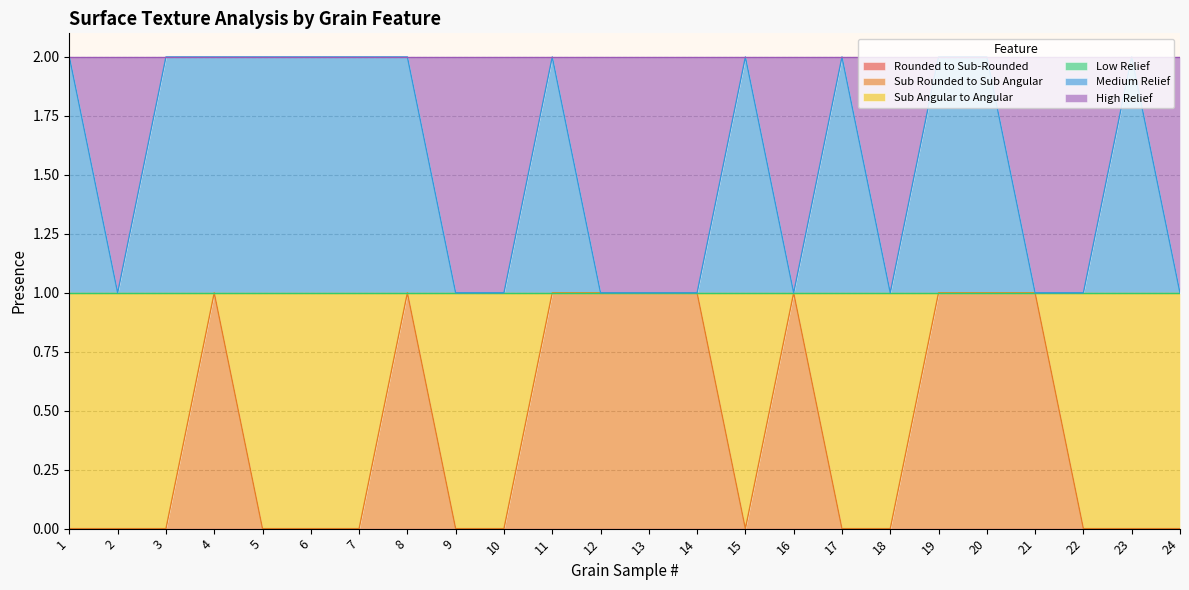

True or false: Rounded to Sub-Rounded and High Relief cross at least once.

False